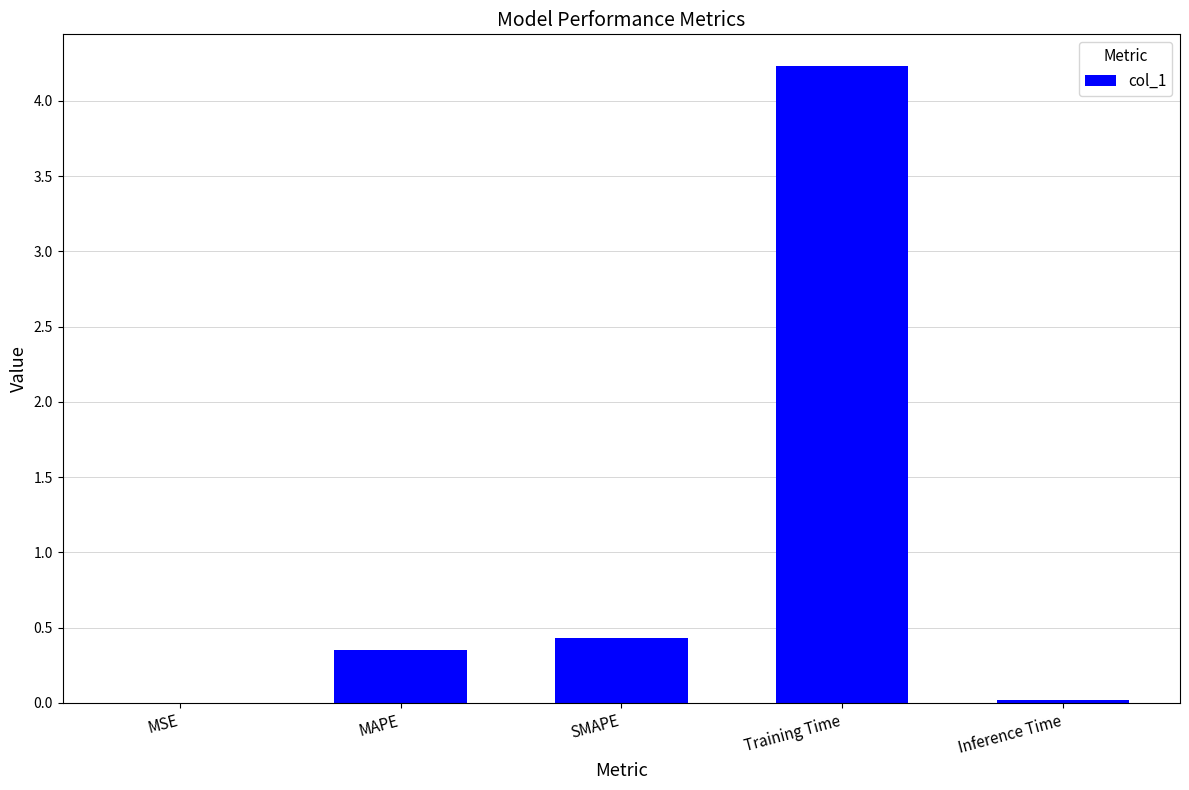

The chart shows a value of 0.4 at SMAPE. True or false?

True